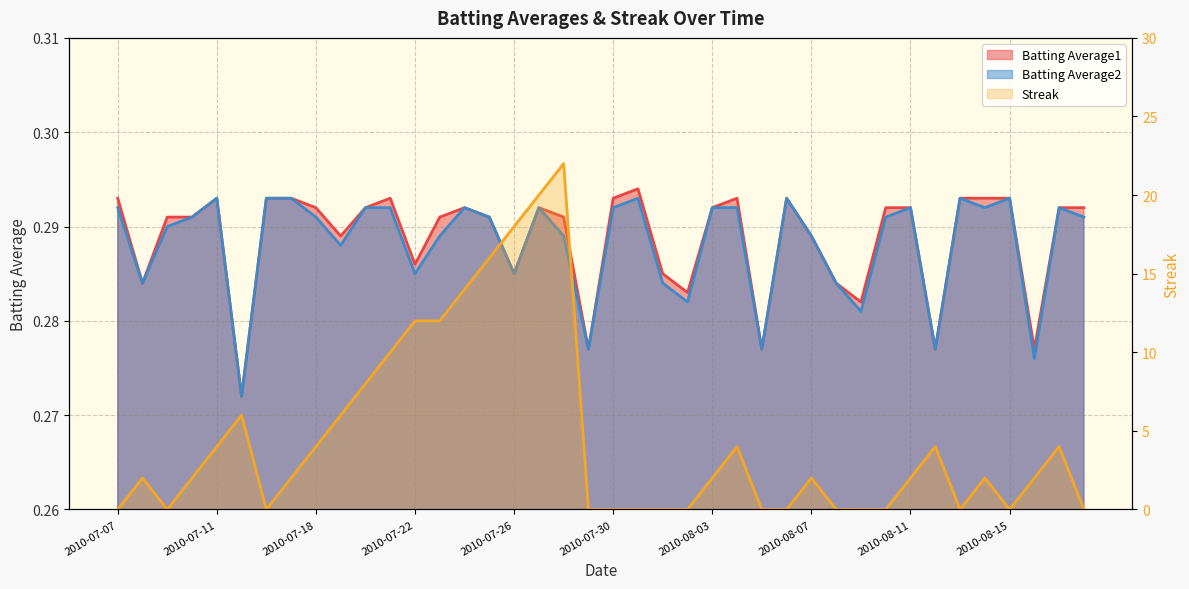

True or false: Batting Average1 and Batting Average2 cross at least once.

False